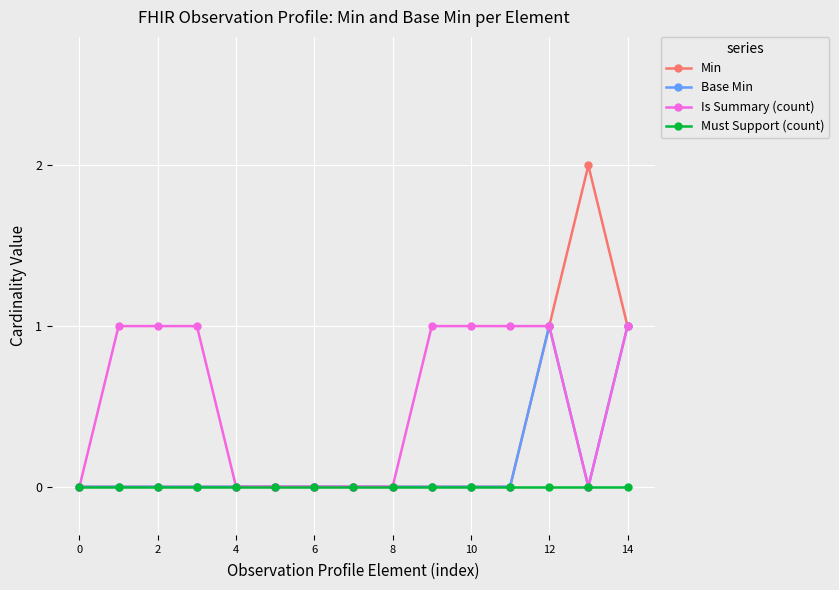

Which series has the widest spread of values?

Min